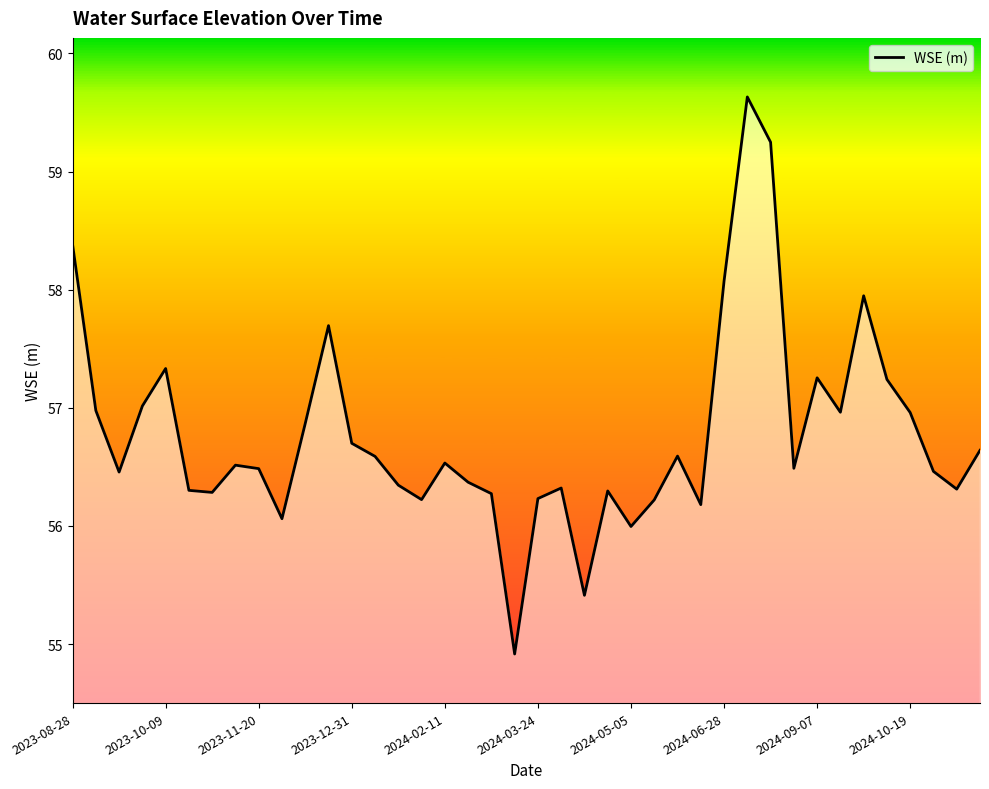

What is the difference between the maximum and minimum values?

4.7